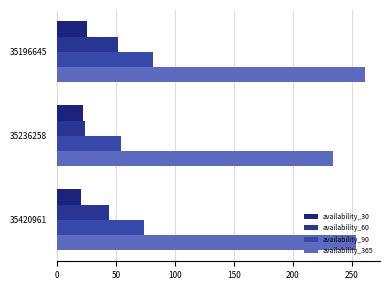

How many data points in availability_60 are less than 44?

1